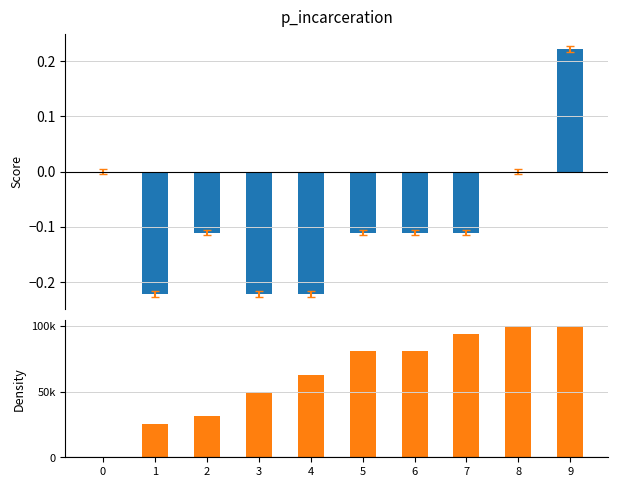

At which label does Score reach its minimum?

1